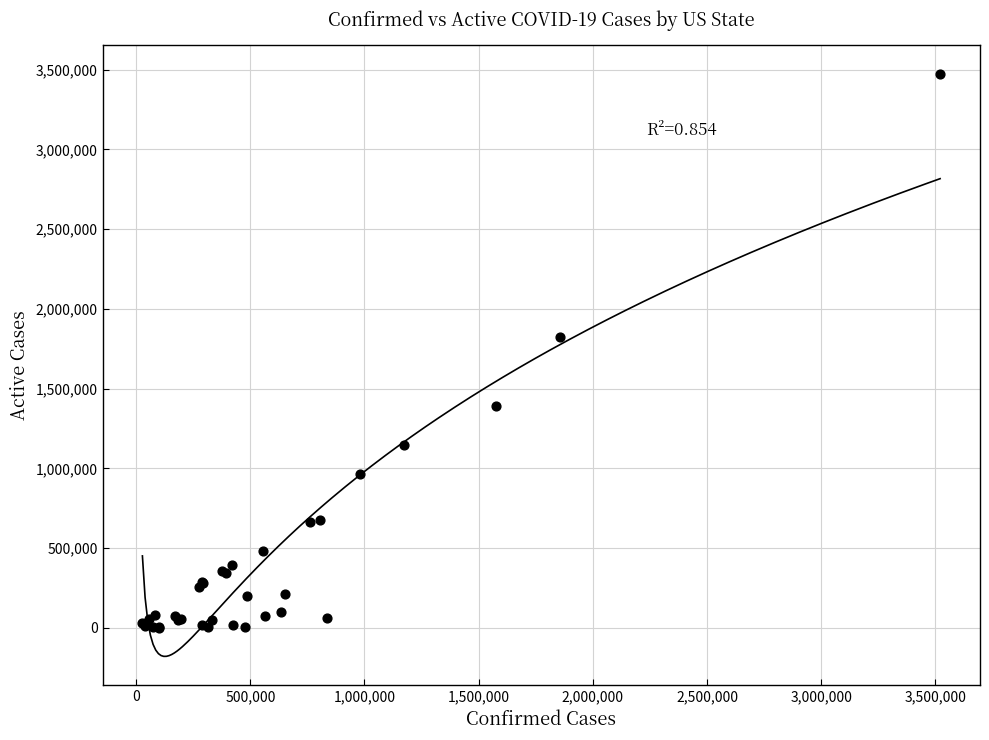

What Y value in the scatter plot is closest to 1736606?

1826735